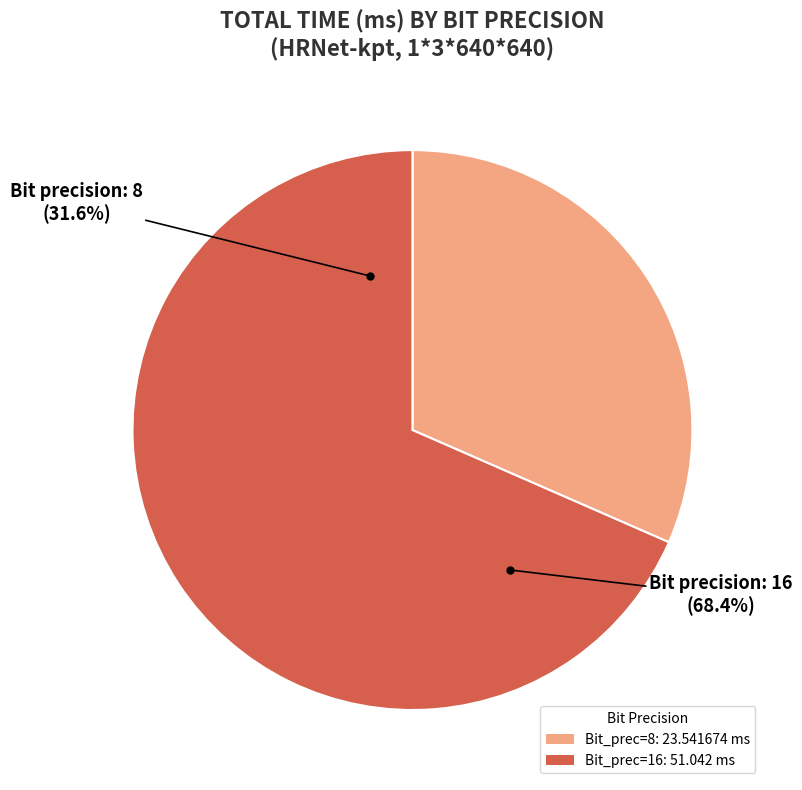

Which has a higher value, 8 or 16?

16